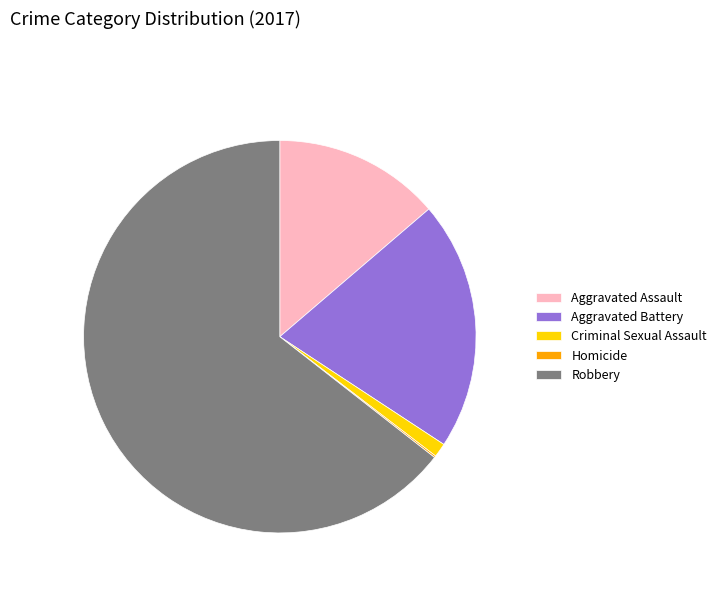

Which category has the biggest portion of the pie?

Robbery